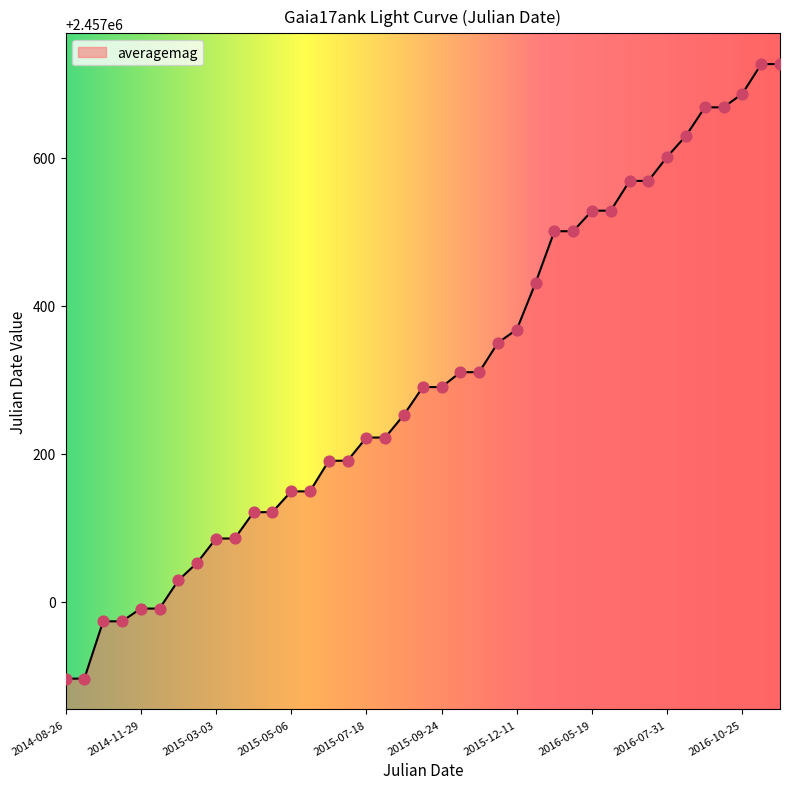

What is the difference between the maximum and minimum values?

830.7